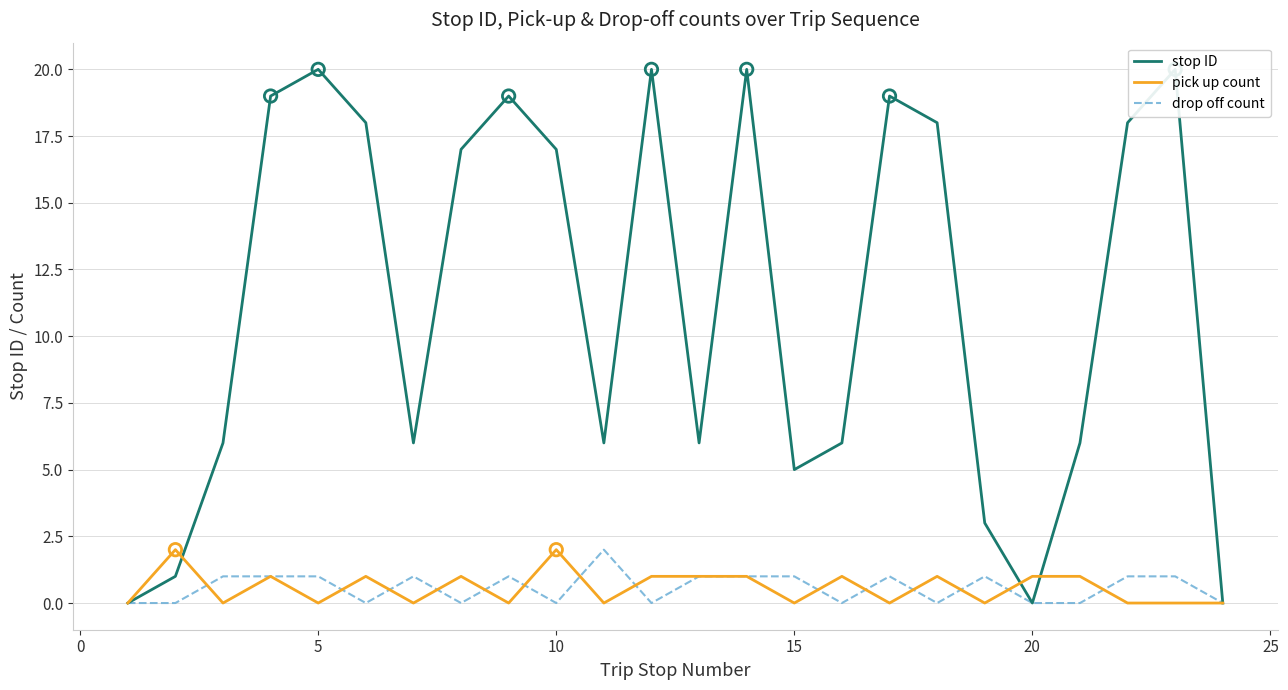

Which series has the widest spread of Y values?

stop ID